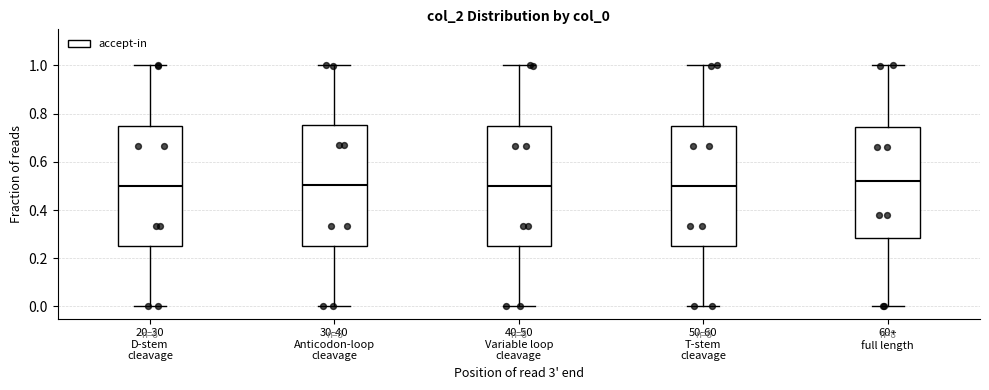

Where is the upper edge of the box for 30-40 Anticodon-loop cleavage on the y-axis? The values are not printed on the chart, so give them approximately, as read against the axis.

0.76